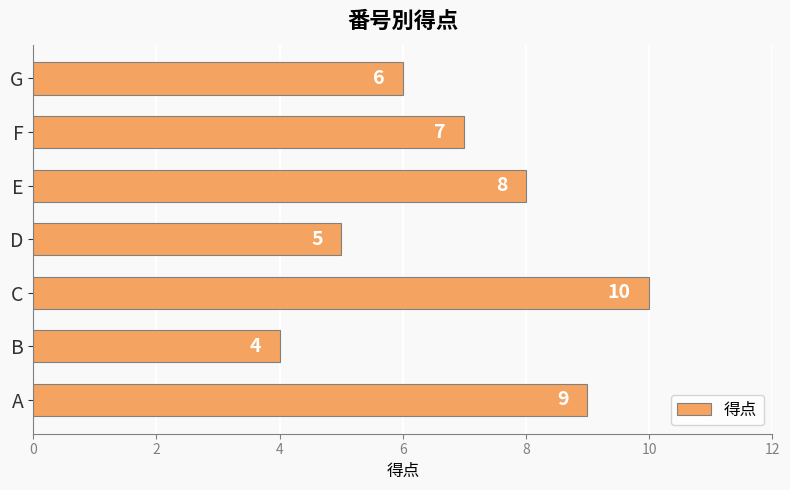

What is the average value?

7